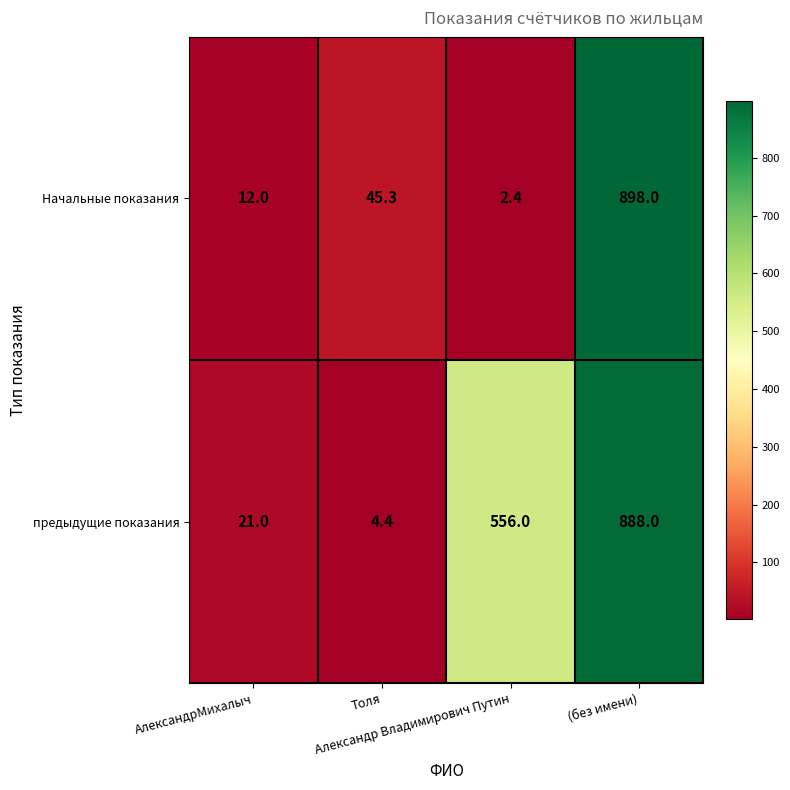

Which series has the widest spread of values?

Начальные показания